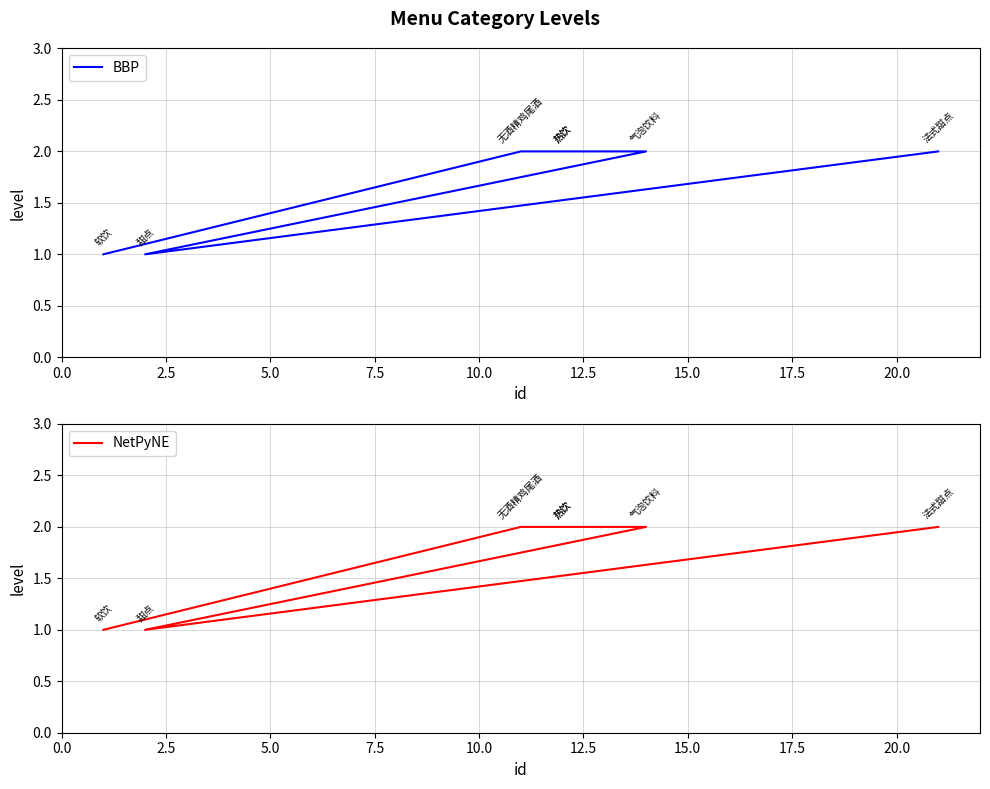

What are all the series names shown in the legend?

BBP, NetPyNE